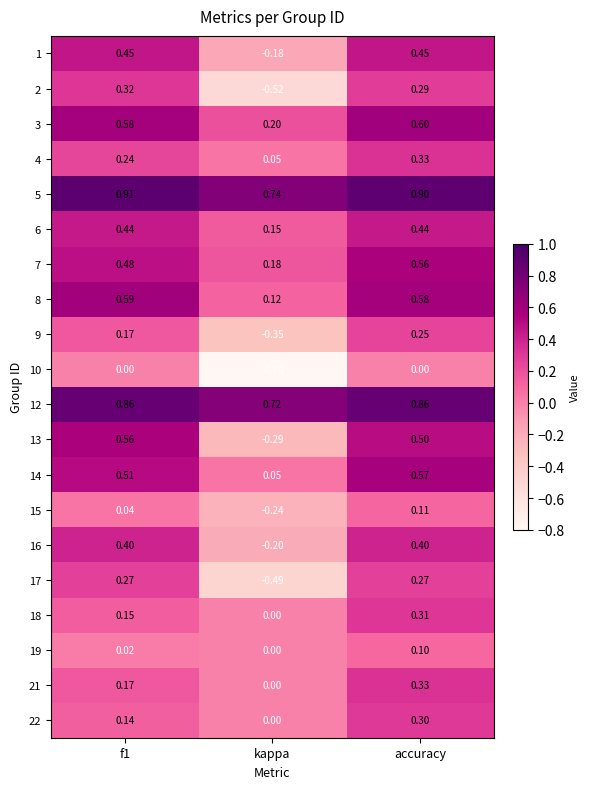

What is the difference between the highest and lowest values at f1?

0.9